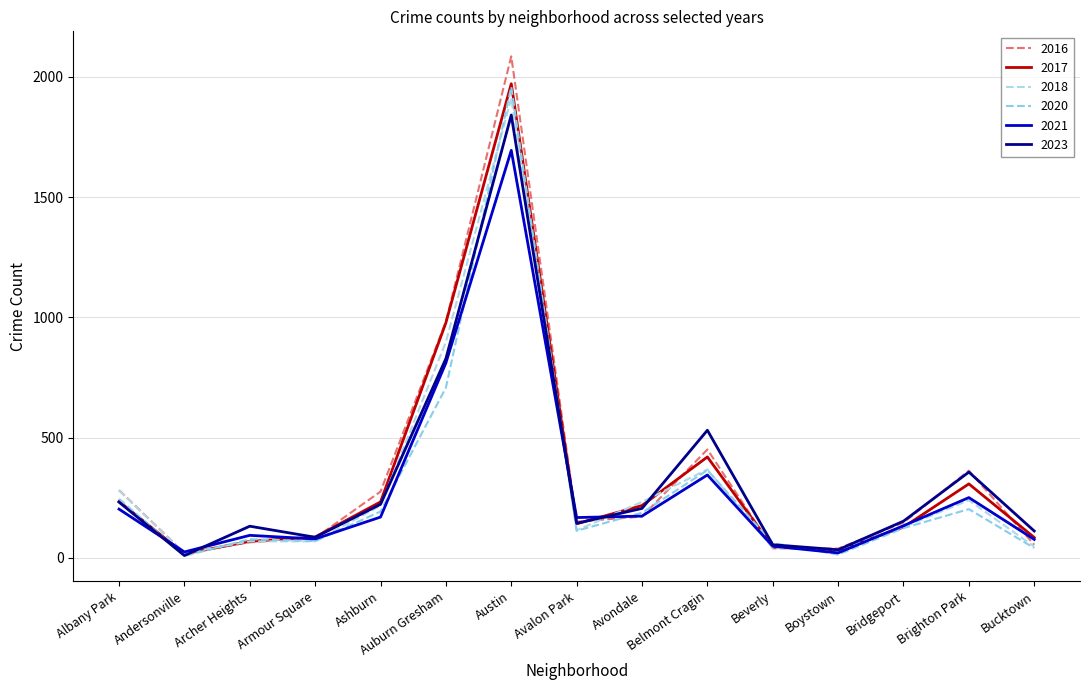

What is the difference between the maximum and minimum values in the 2021 series?

1674